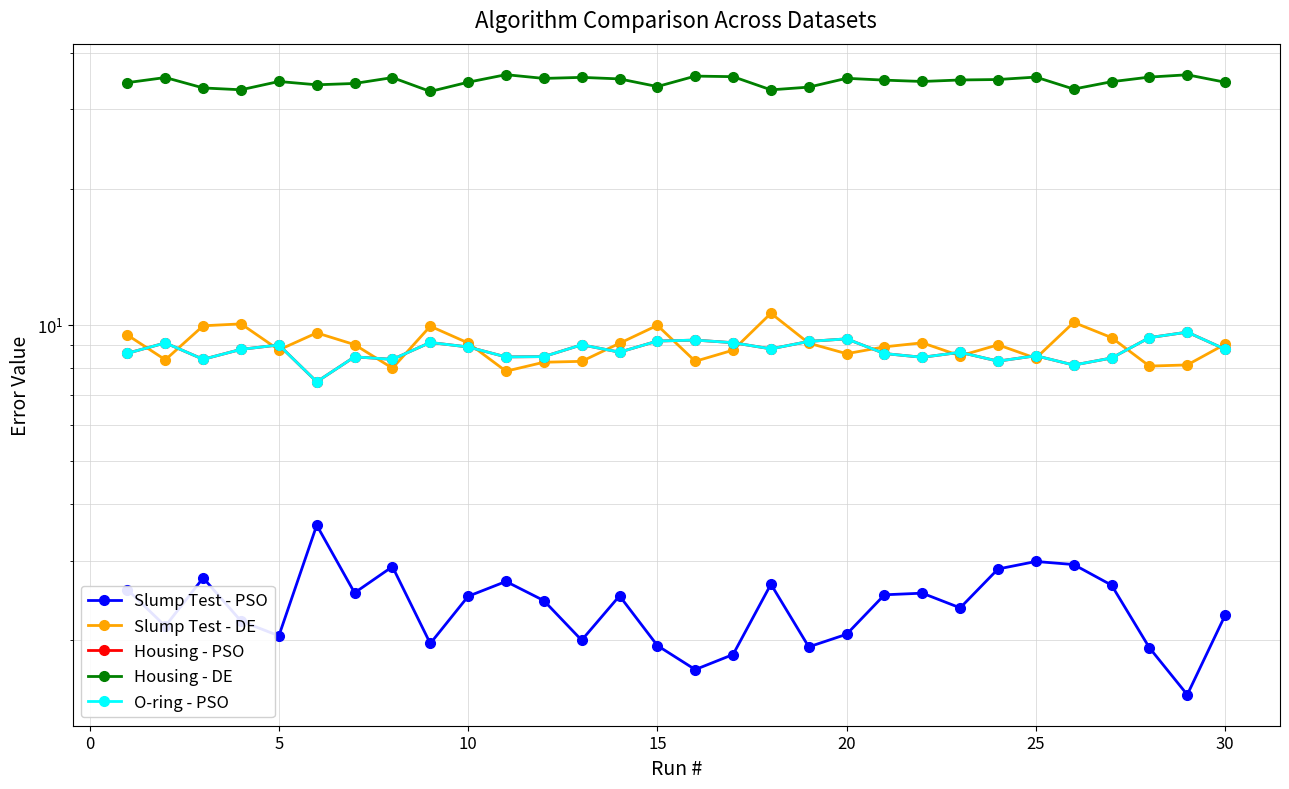

True or false: Housing - DE and Slump Test - PSO intersect in this chart.

False